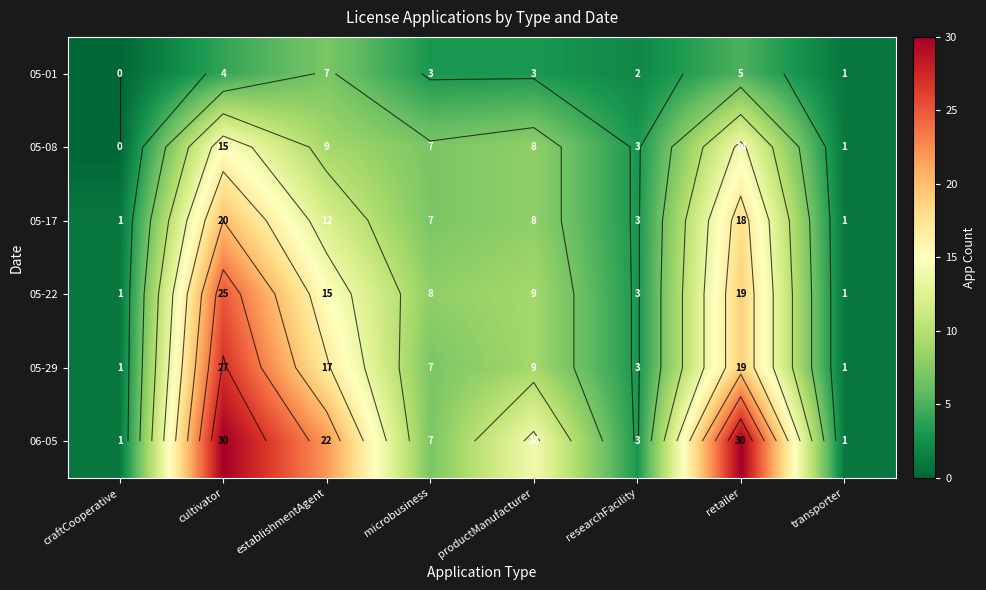

What value does the 06-05 series have at cultivator, to the nearest 5?

30